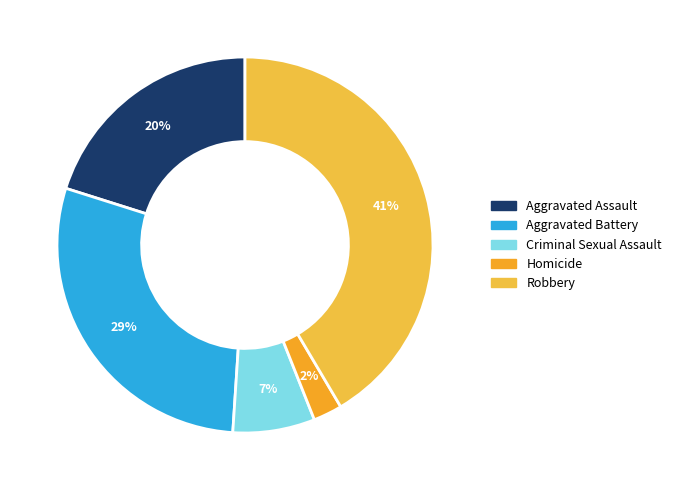

The Robbery slice represents 41% of the pie. True or false?

True